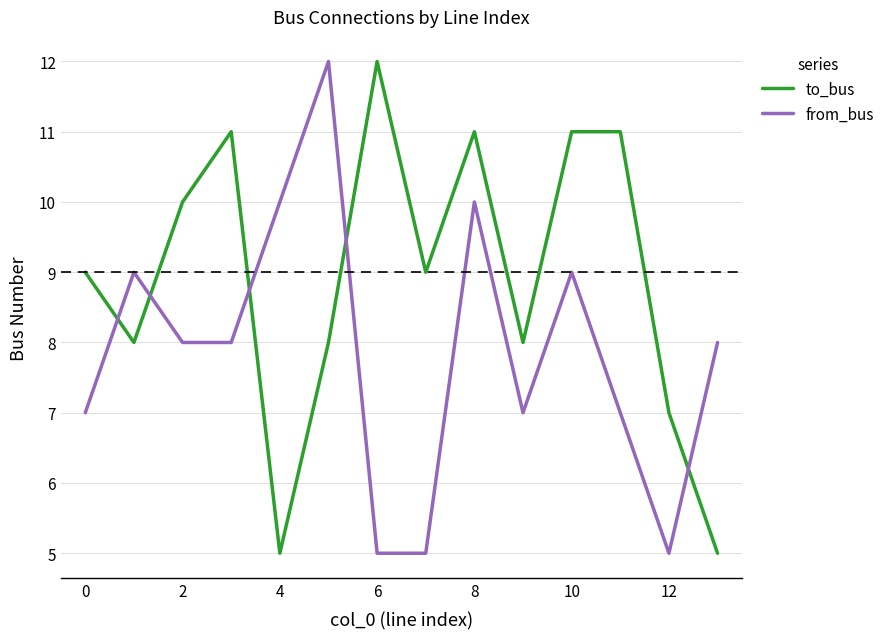

After their last crossing, which series has the higher values: to_bus or from_bus?

from_bus